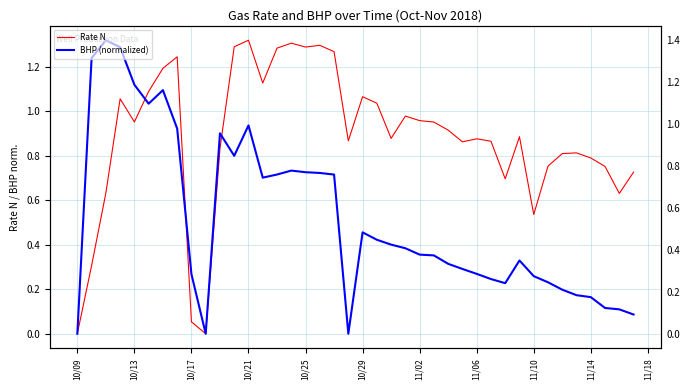

At which category is the sum across all series the highest?

10/21